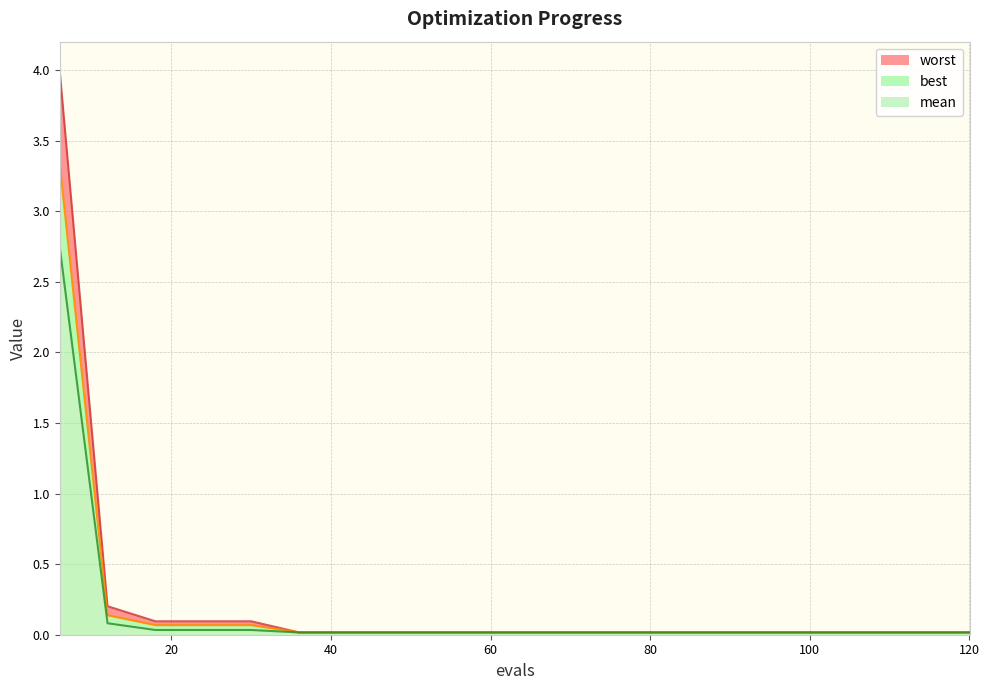

Reading left to right, extract all data points from this chart.

mean: 6=3.3	12=0.1	18=0.1	24=0.1	30=0.1	36=0.0	42=0.0	48=0.0	54=0.0	60=0.0	66=0.0	72=0.0	78=0.0	84=0.0	90=0.0	96=0.0	102=0.0	108=0.0	114=0.0	120=0.0
best: 6=2.8	12=0.1	18=0.0	24=0.0	30=0.0	36=0.0	42=0.0	48=0.0	54=0.0	60=0.0	66=0.0	72=0.0	78=0.0	84=0.0	90=0.0	96=0.0	102=0.0	108=0.0	114=0.0	120=0.0
worst: 6=4.0	12=0.2	18=0.1	24=0.1	30=0.1	36=0.0	42=0.0	48=0.0	54=0.0	60=0.0	66=0.0	72=0.0	78=0.0	84=0.0	90=0.0	96=0.0	102=0.0	108=0.0	114=0.0	120=0.0